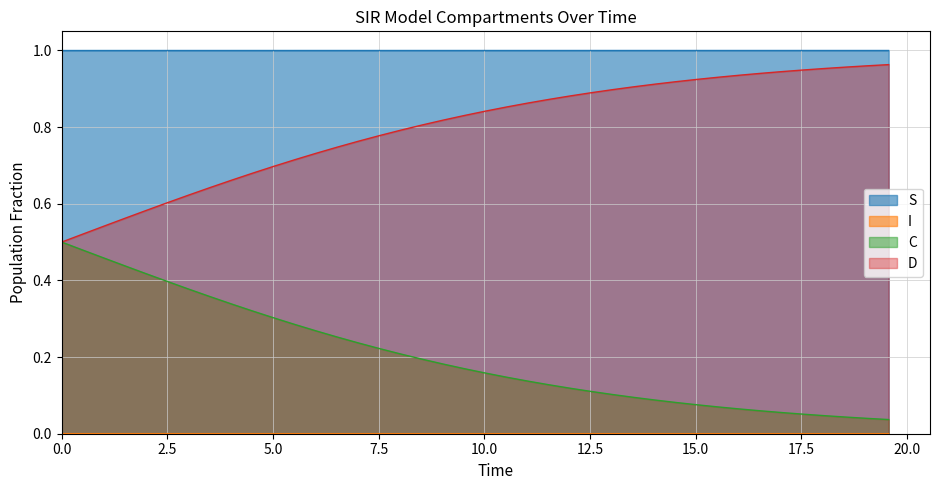

Which series has the largest total across all categories?

S